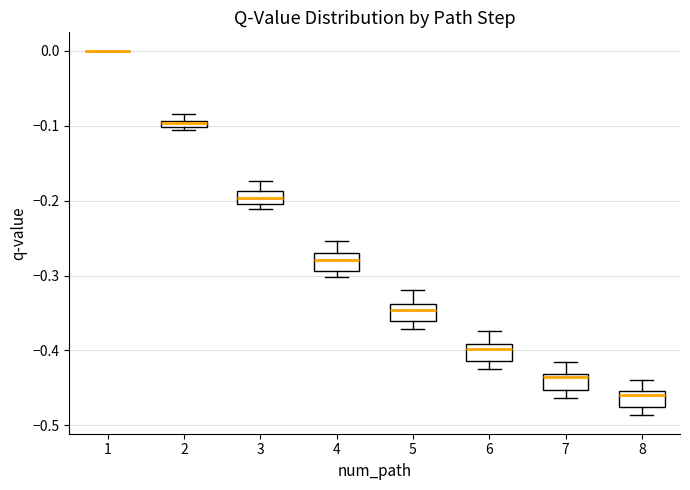

Where is the lower edge of the box at x = 5 on the y-axis? The values are not printed on the chart, so give them approximately, as read against the axis.

-0.36